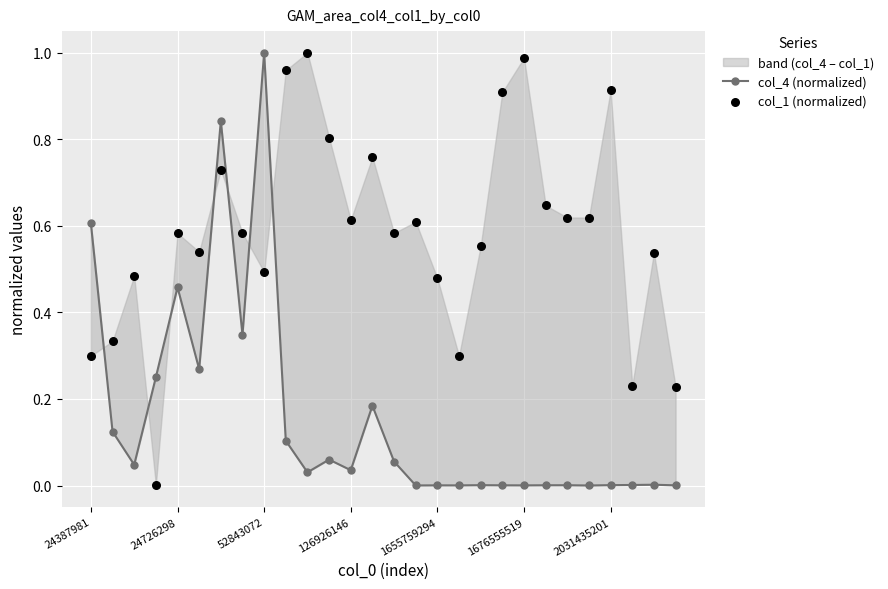

Is the value of col_4 (normalized) at 52843072 greater than the value of col_1 (normalized) at 17?

No